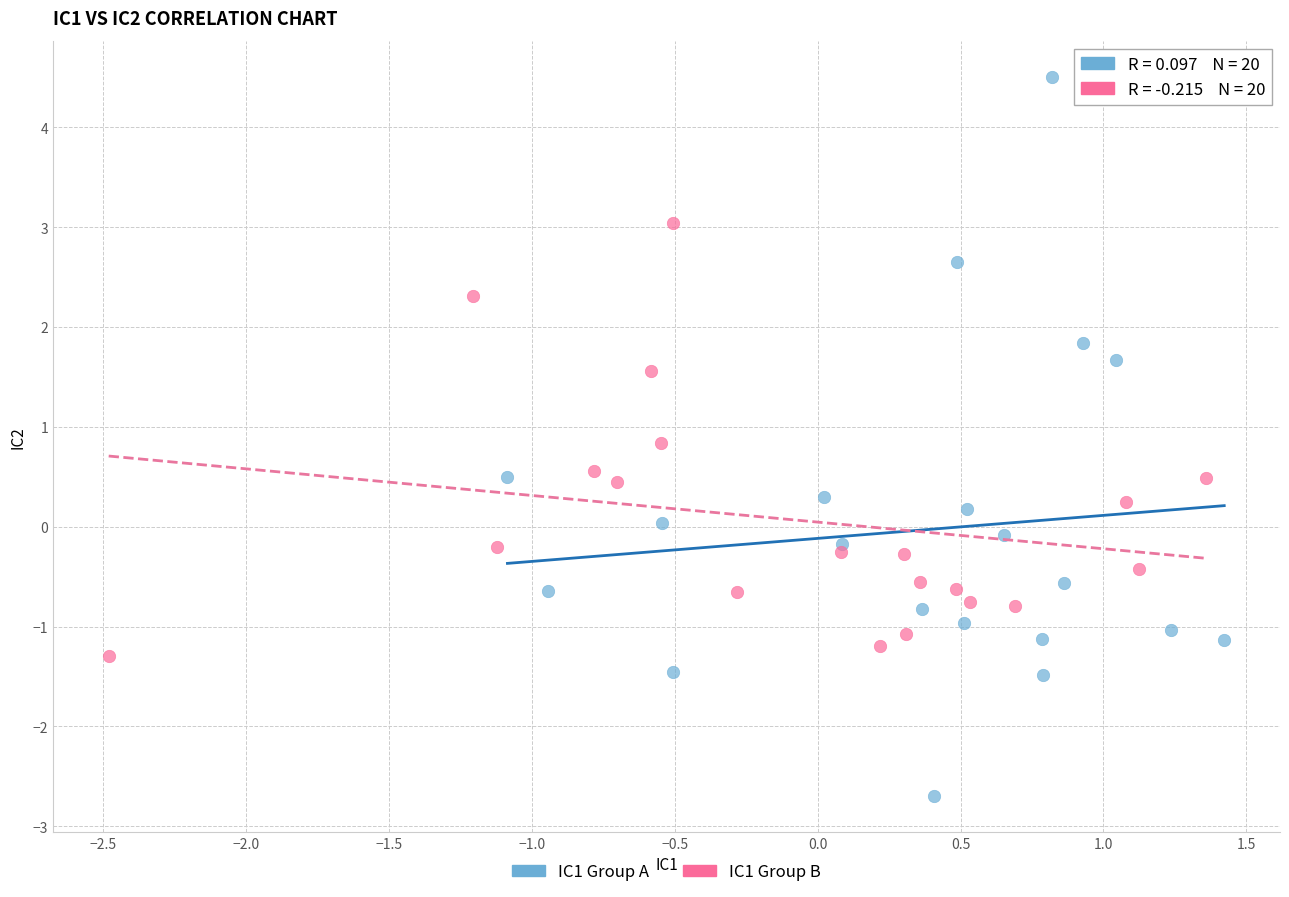

Which series reaches the minimum Y coordinate?

IC1 Group A